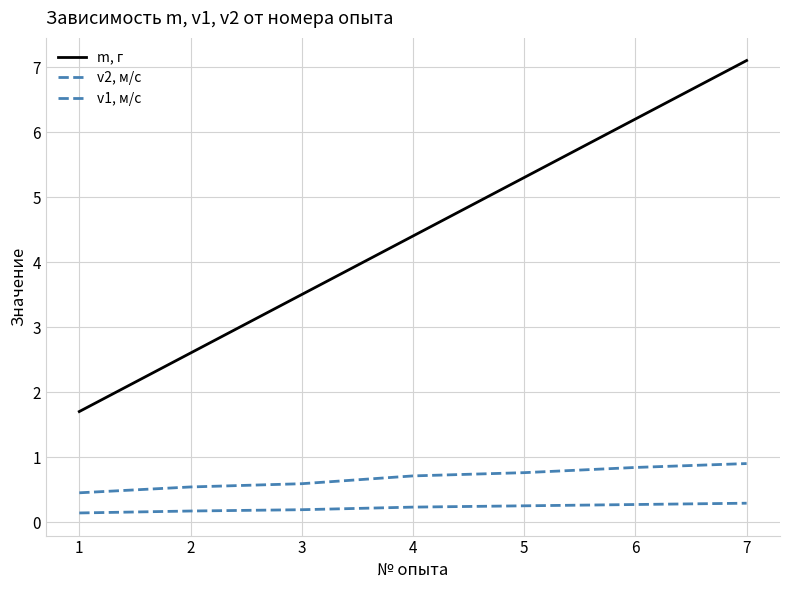

What is the value of the v1, м/с point at the 4th from the left?

0.2